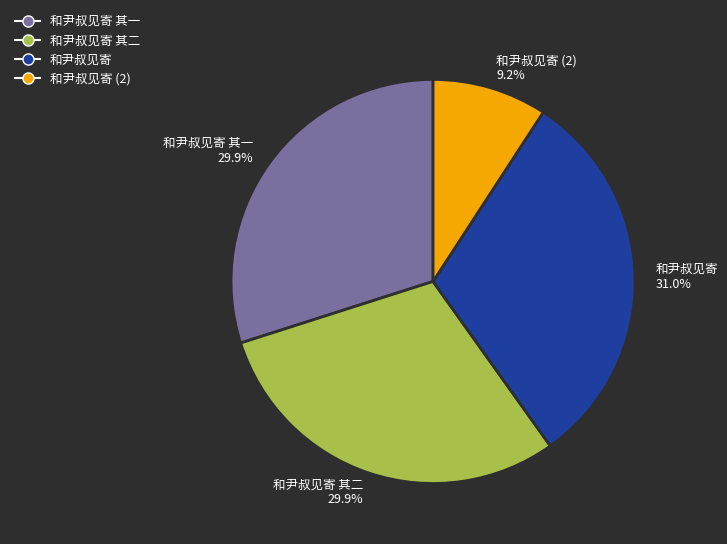

Is there a majority slice in this chart?

No